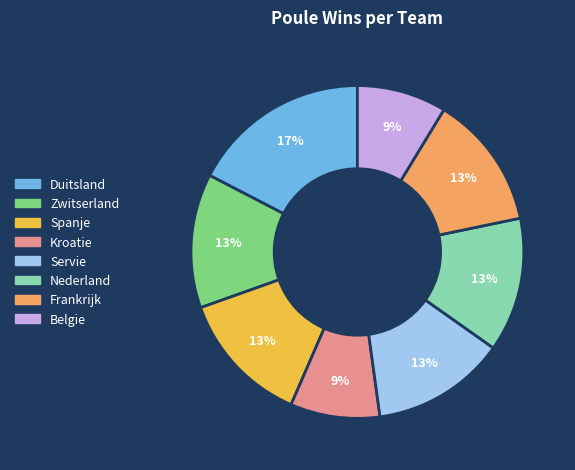

Count the number of slices in the pie.

8